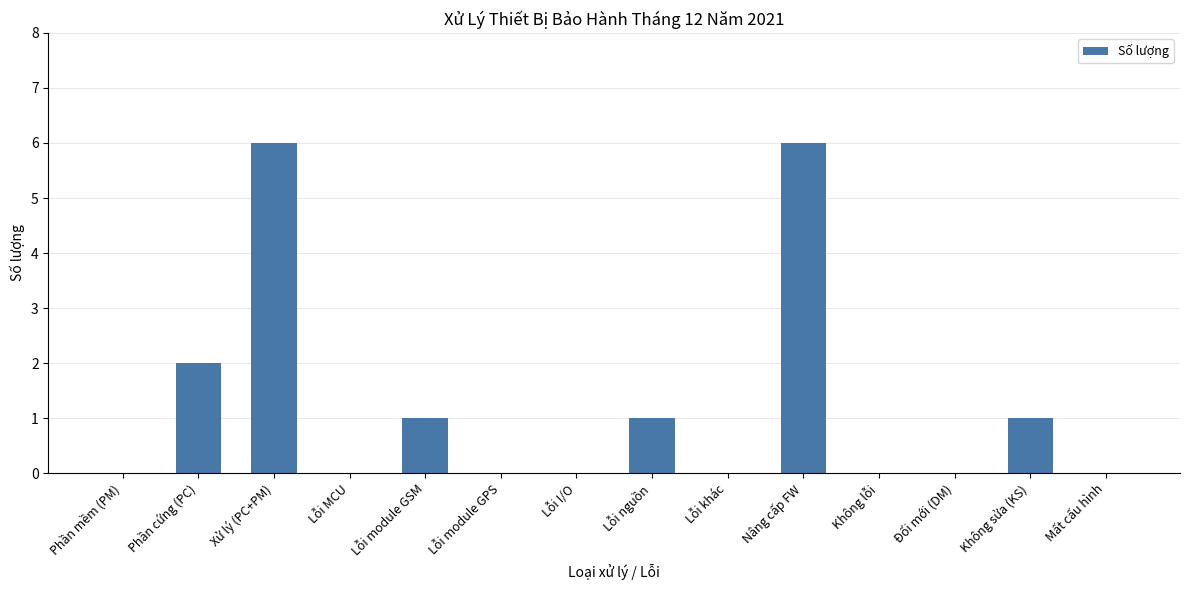

Reading left to right, transcribe all the data shown in this chart.

Phần mềm (PM)=0	Phần cứng (PC)=2	Xử lý (PC+PM)=6	Lỗi MCU=0	Lỗi module GSM=1	Lỗi module GPS=0	Lỗi I/O=0	Lỗi nguồn=1	Lỗi khác=0	Nâng cấp FW=6	Không lỗi=0	Đổi mới (DM)=0	Không sửa (KS)=1	Mất cấu hình=0